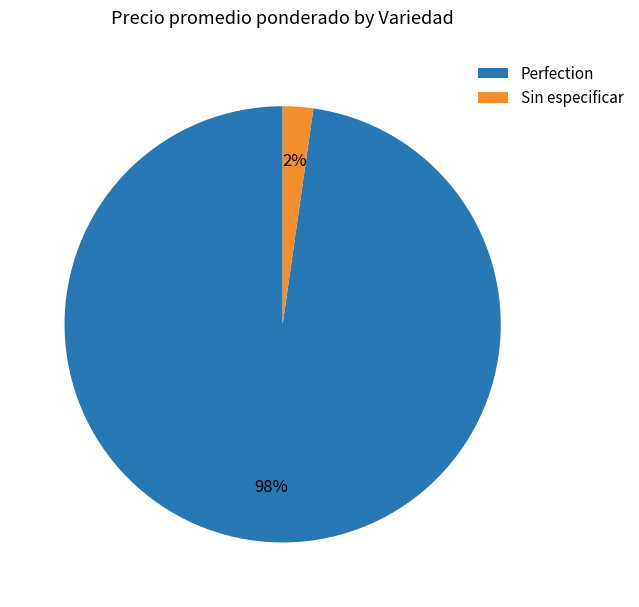

To the nearest percent, what is the average slice percentage?

50%